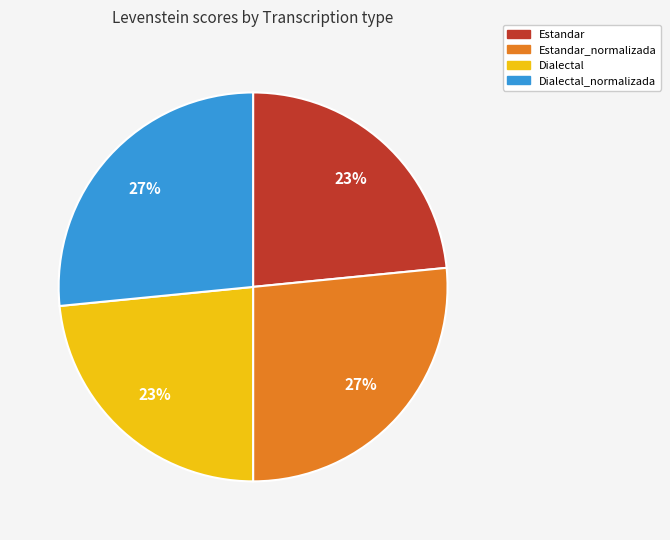

Is there a majority slice in this chart?

No